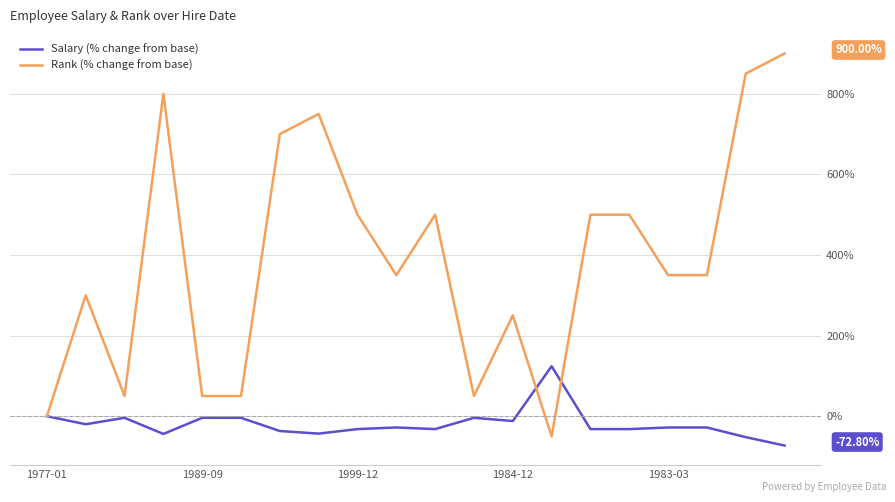

List the series in order of their peak value, lowest first.

Salary (% change from base), Rank (% change from base)